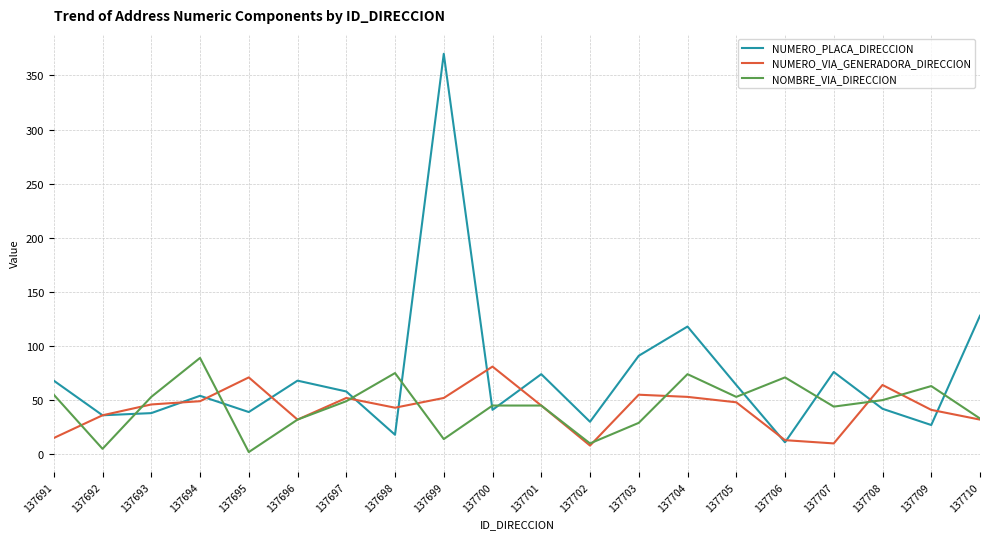

What is the sum of the NOMBRE_VIA_DIRECCION values at 137700 and 137709?

108